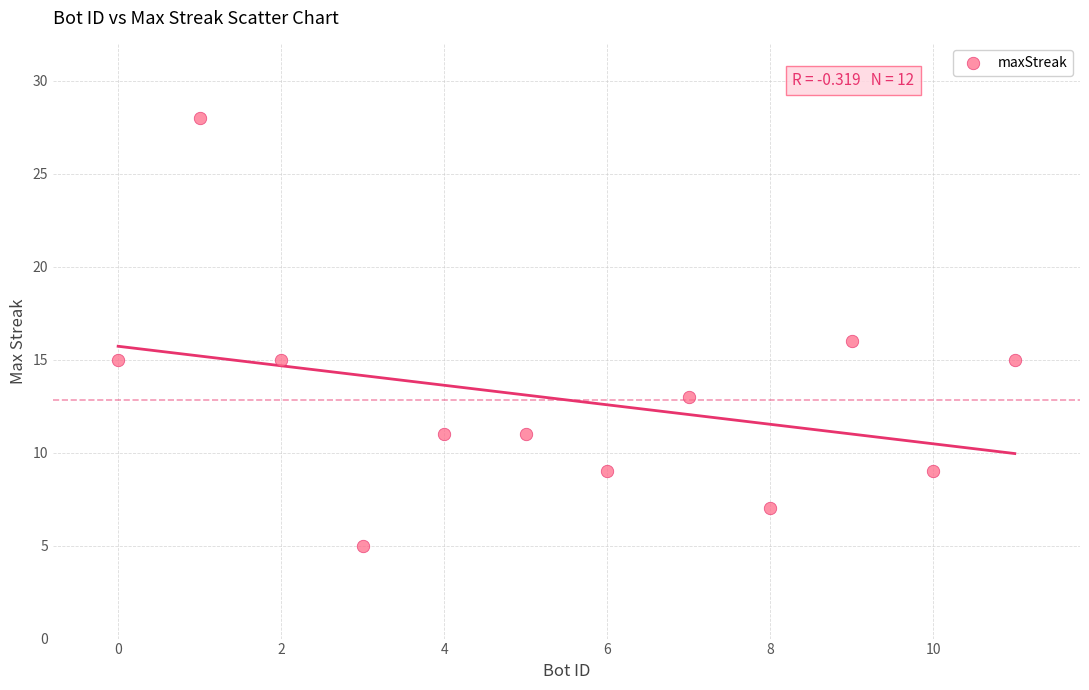

What is the average X value?

6